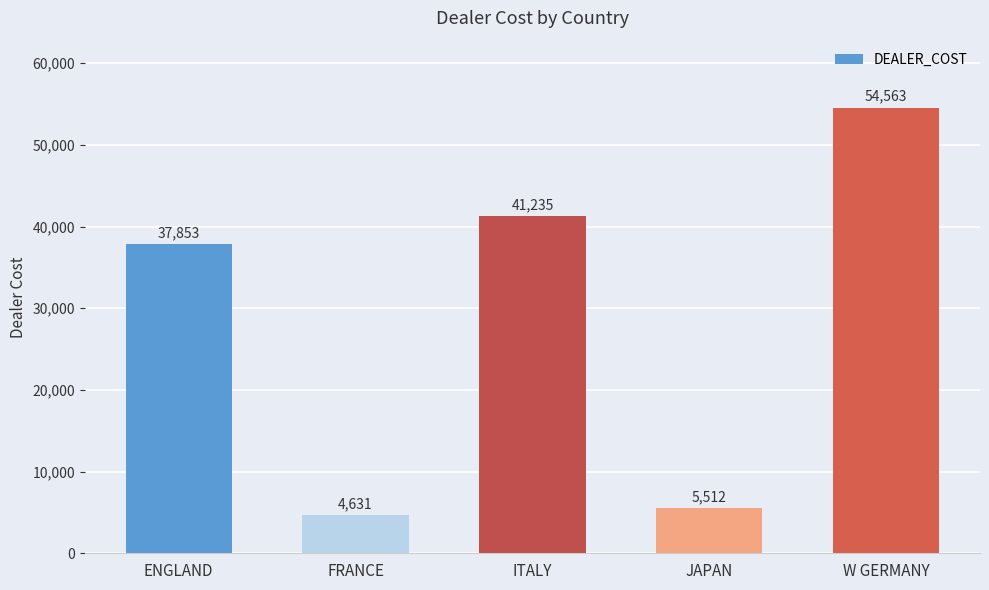

At which category does the chart reach its peak across all series?

W GERMANY